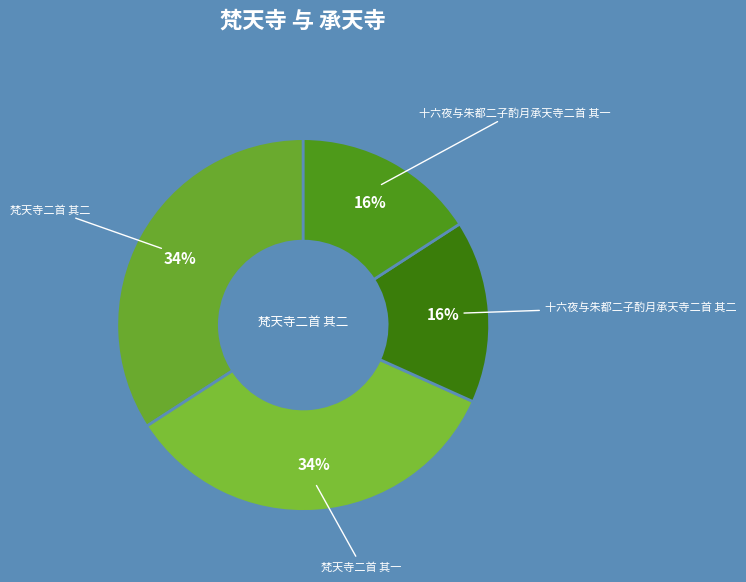

Which category has the smallest portion of the pie?

十六夜与朱都二子酌月承天寺二首 其一